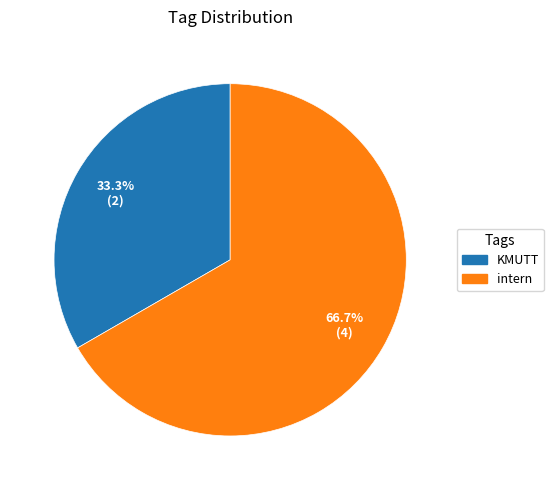

Which slice is the largest?

intern